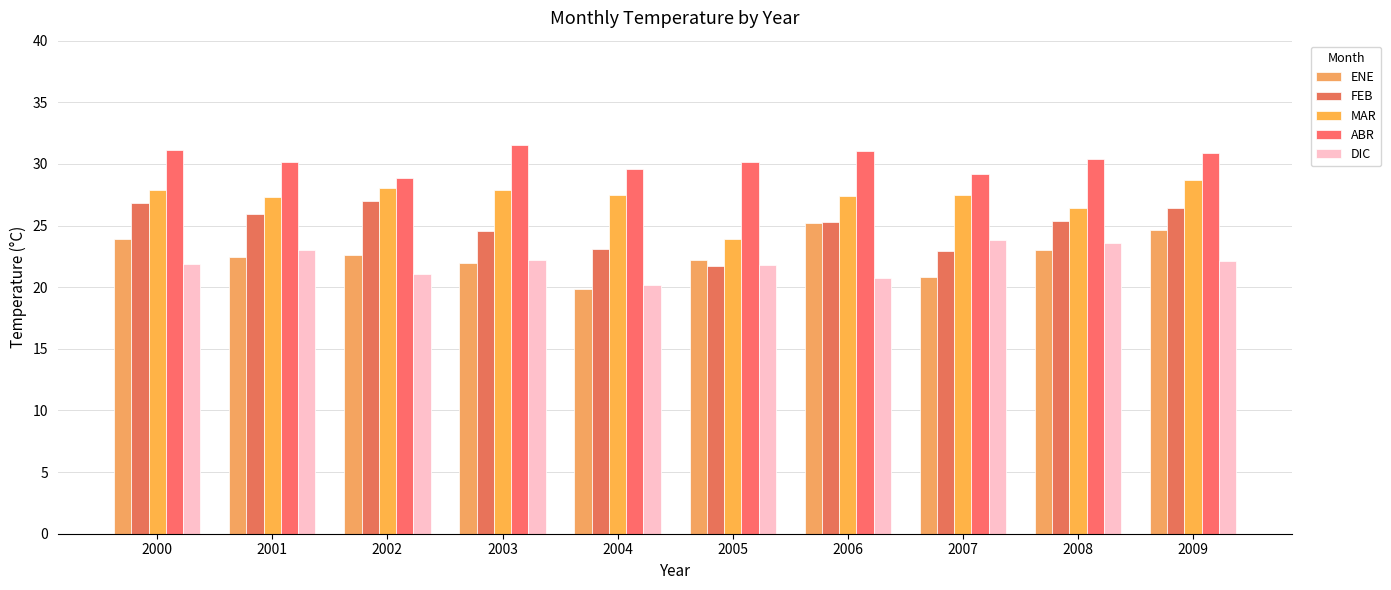

What is the greatest value displayed?

31.5